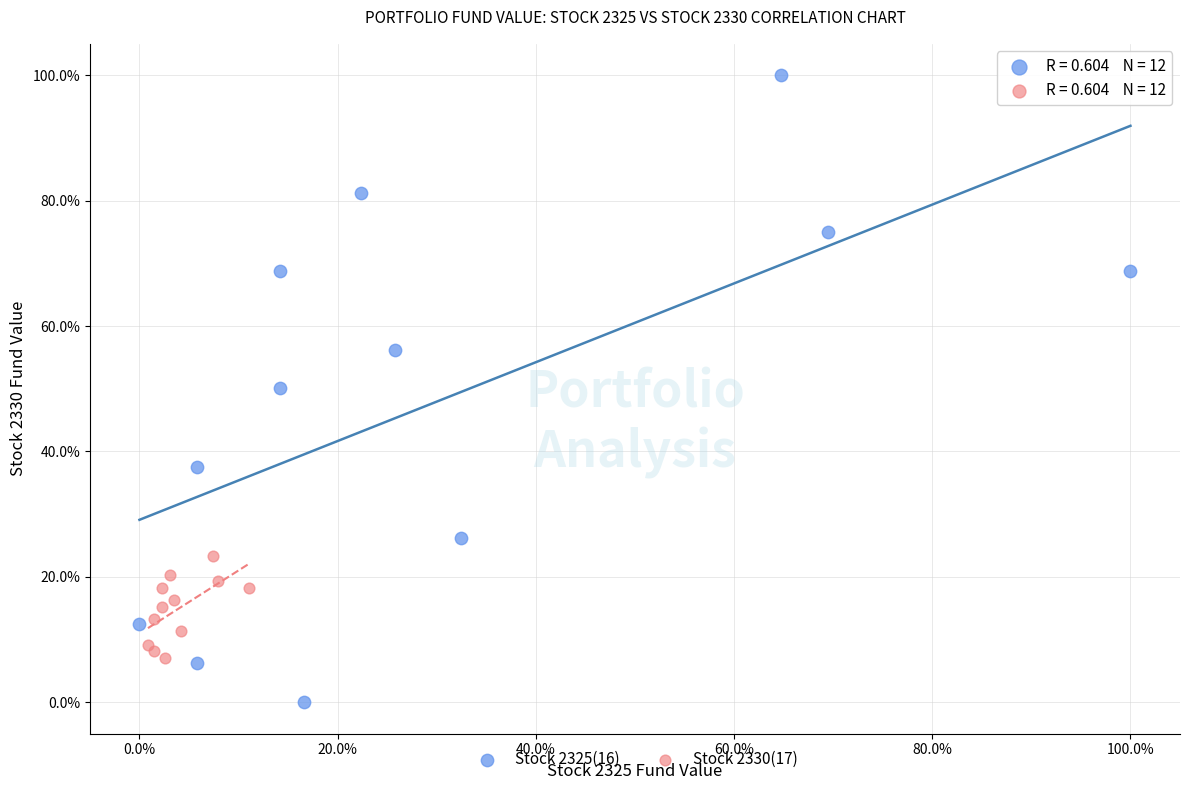

What are all the series names shown in the legend?

Stock 2325(16), Stock 2330(17)